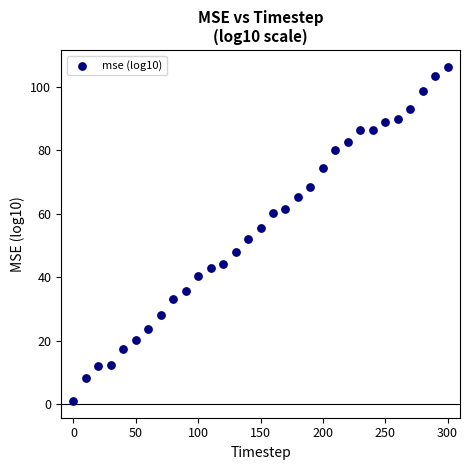

What is the range of Y values (max minus min)?

105.3